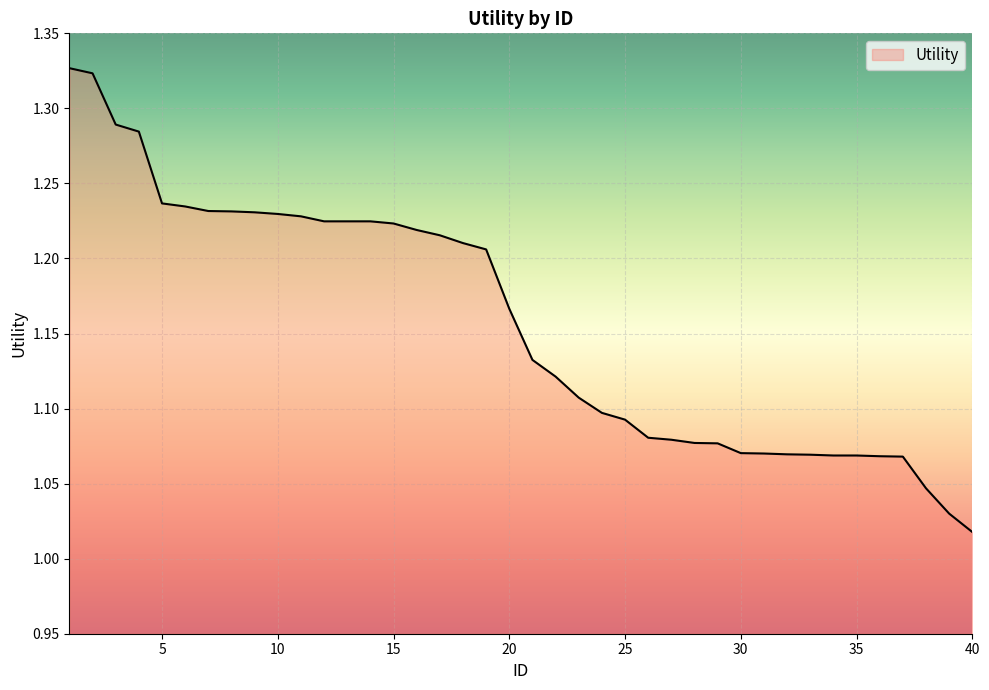

What is the difference between the maximum and minimum values?

0.3